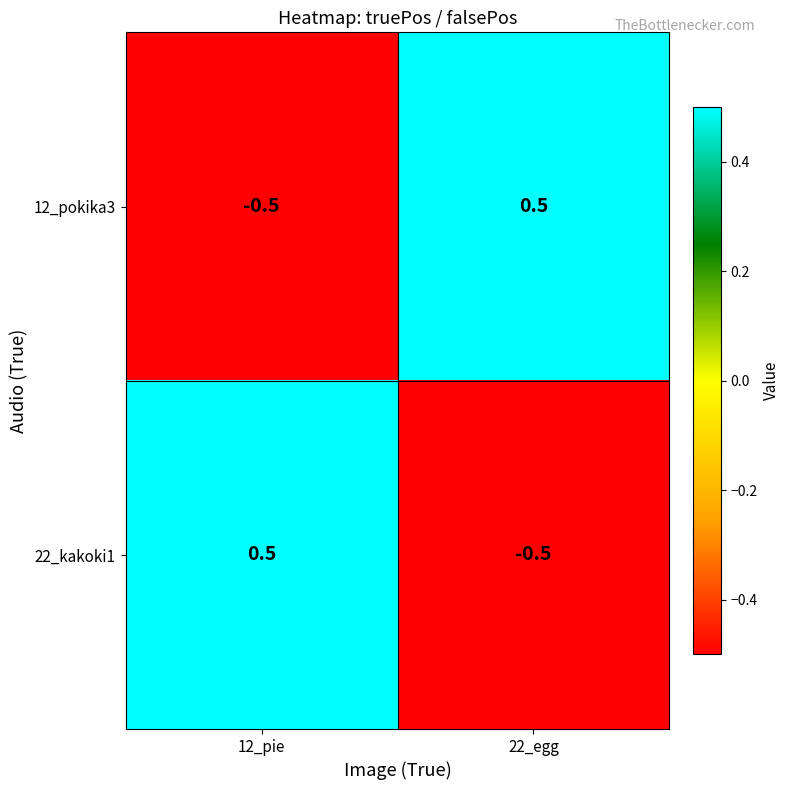

Reading left to right, transcribe all the data shown in this chart.

12_pokika3: 12_pie=-0.5	22_egg=0.5
22_kakoki1: 12_pie=0.5	22_egg=-0.5